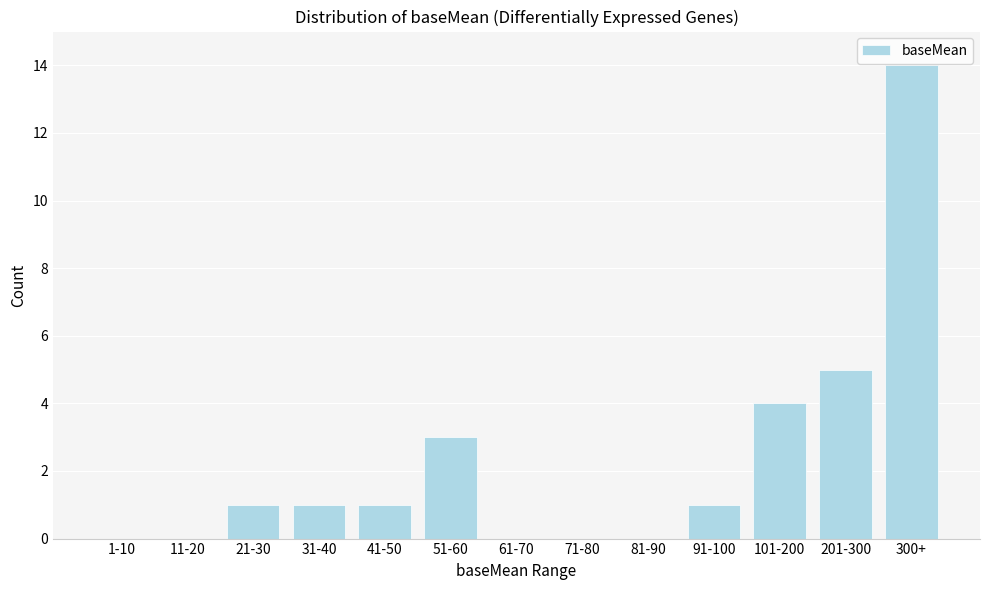

Reading left to right, transcribe all the data shown in this chart.

1-10=0	11-20=0	21-30=1	31-40=1	41-50=1	51-60=3	61-70=0	71-80=0	81-90=0	91-100=1	101-200=4	201-300=5	300+=14